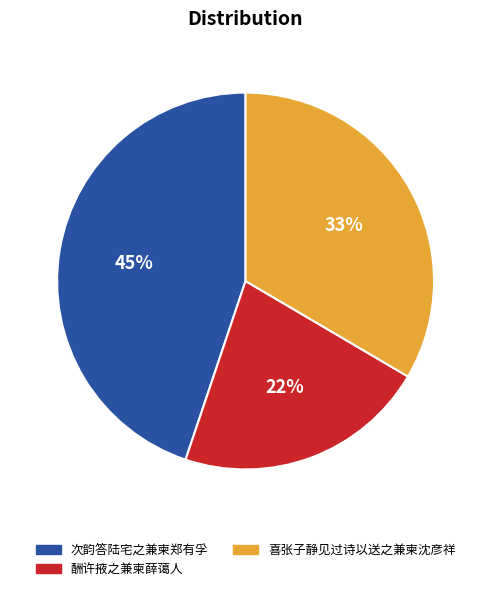

Approximately how many times larger is the value at 喜张子静见过诗以送之兼柬沈彦祥 compared to 次韵答陆宅之兼柬郑有孚?

0.7